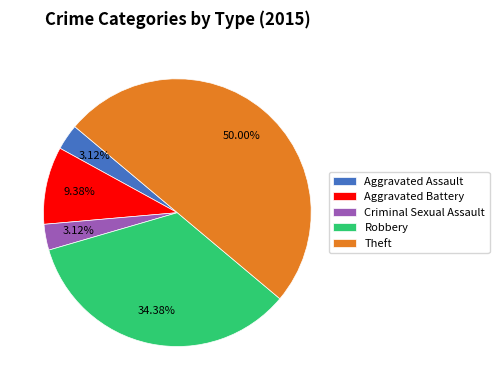

Is the sum of Robbery and Theft greater than half?

Yes